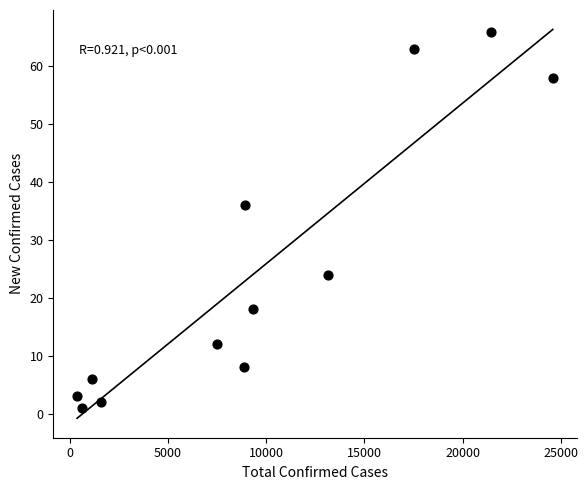

What Y value in the scatter plot is closest to 33?

36